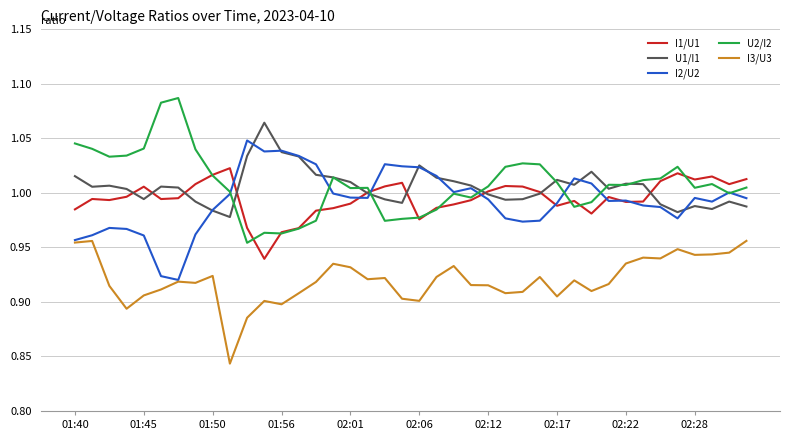

Rank the series by their maximum value, from lowest to highest.

I3/U3, I1/U1, I2/U2, U1/I1, U2/I2